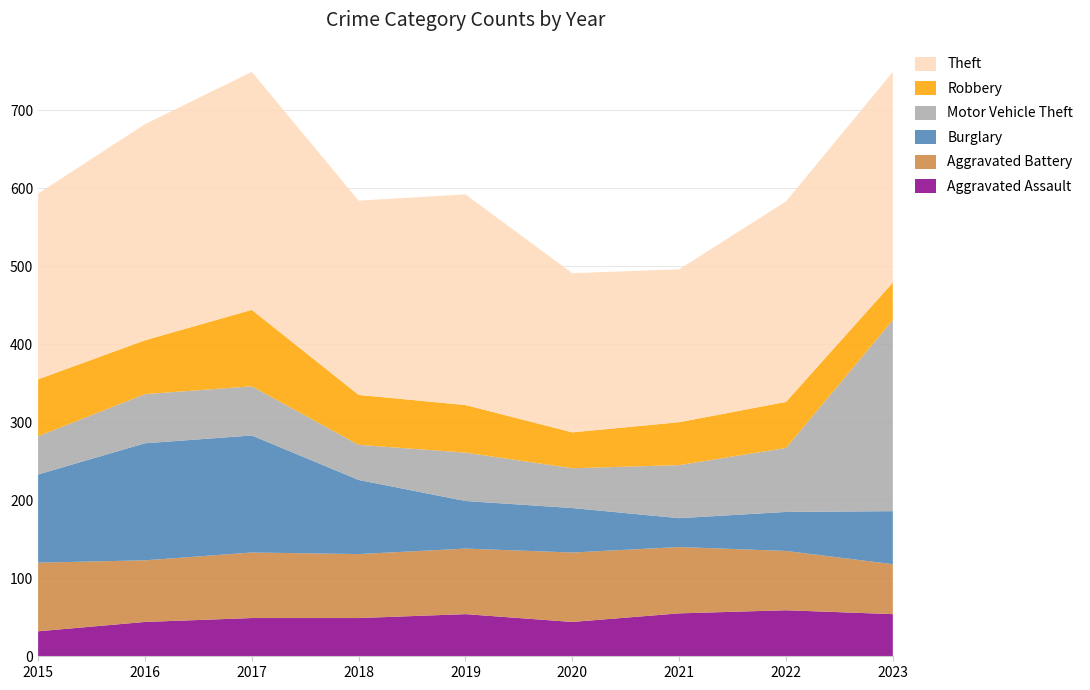

Reading left to right, extract all data points from this chart.

Aggravated Assault: 32	44	49	49	54	44	55	59	54
Aggravated Battery: 88	79	84	82	84	89	85	76	64
Burglary: 113	150	150	95	61	57	37	50	68
Motor Vehicle Theft: 49	63	63	45	62	51	68	82	245
Robbery: 73	69	98	64	61	46	55	59	48
Theft: 238	277	305	249	270	204	196	257	270